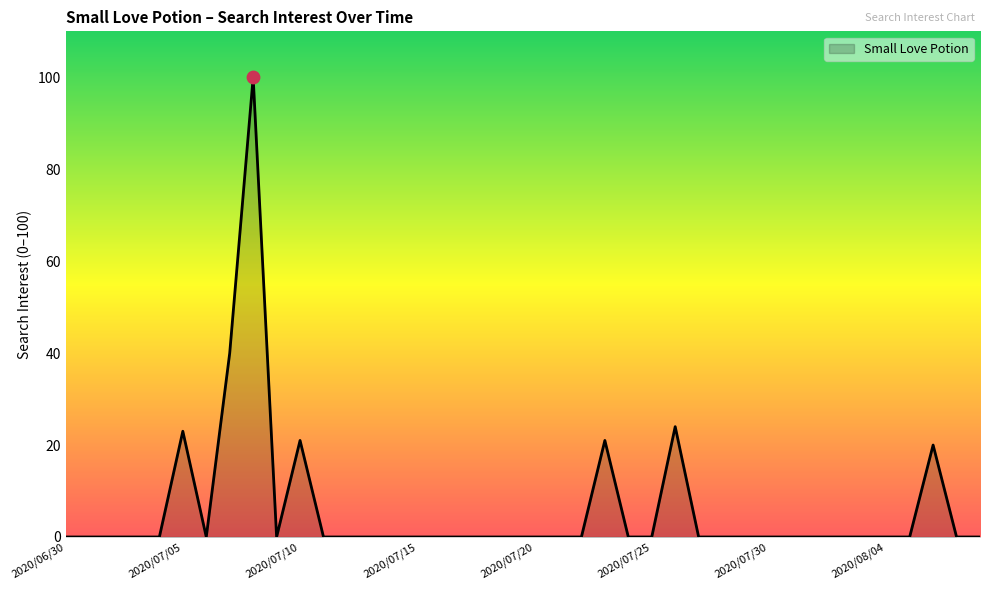

What is the maximum value shown in the chart?

100